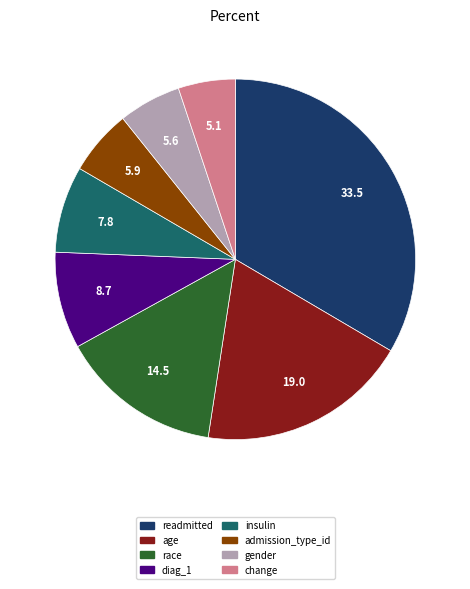

Which has a higher value, readmitted or change?

readmitted